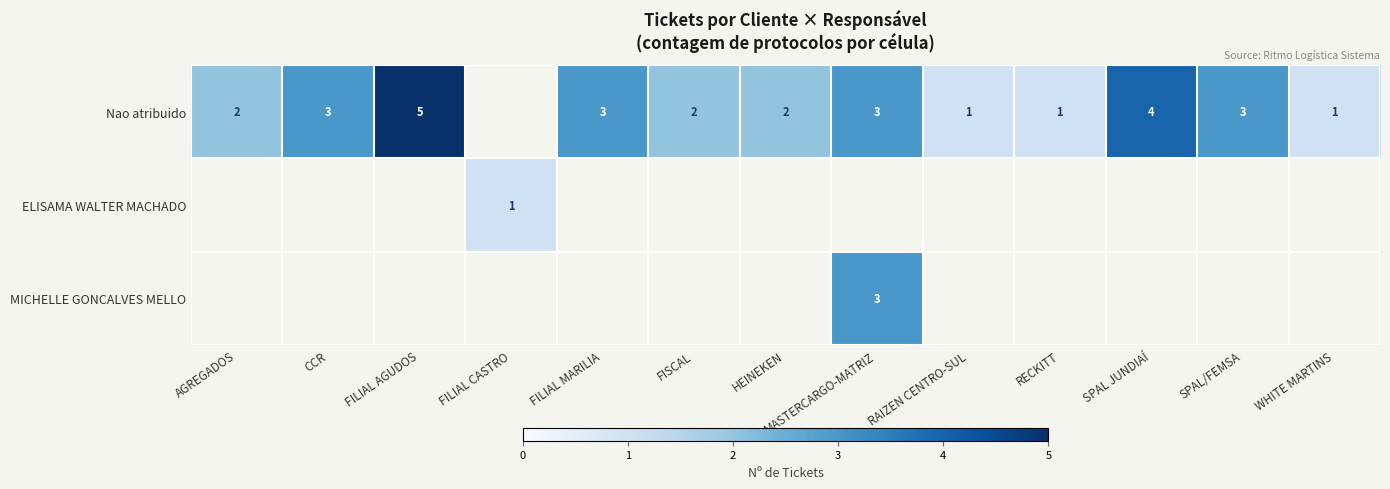

True or false: Nao atribuido has a value of 0 at FISCAL.

False